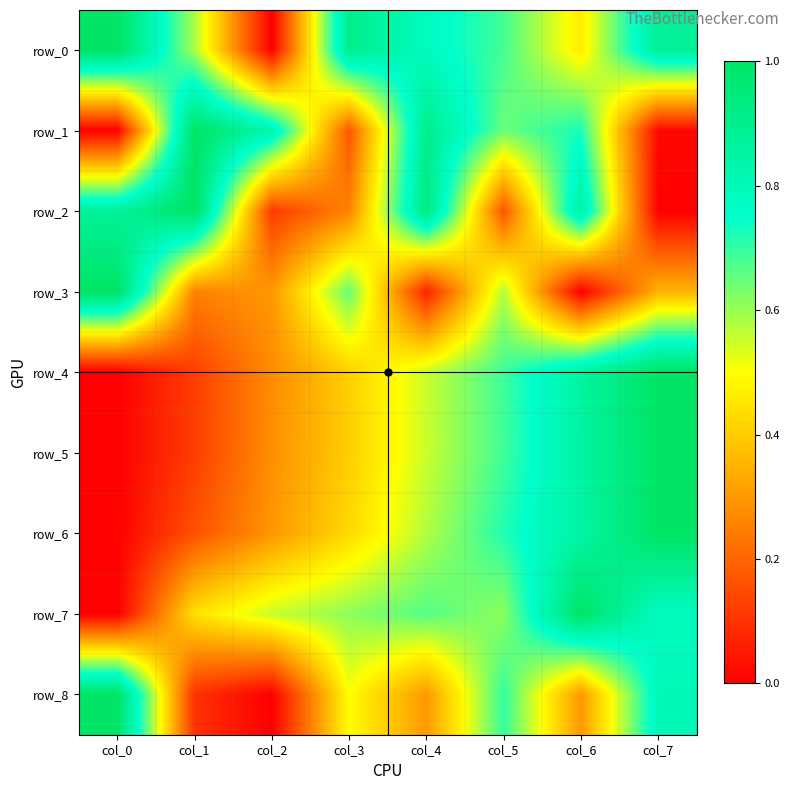

Reading left to right, extract all data points from this chart.

row_0: 1.0	0.6	0.0	0.9	0.8	0.7	0.5	0.9
row_1: 0.0	1.0	0.8	0.2	0.9	0.6	0.7	0.0
row_2: 0.9	1.0	0.1	0.3	0.9	0.2	0.9	0.0
row_3: 1.0	0.3	0.3	0.7	0.1	0.6	0.0	0.4
row_4: 0.0	0.1	0.3	0.4	0.6	0.7	0.9	1.0
row_5: 0.0	0.1	0.3	0.4	0.6	0.7	0.9	1.0
row_6: 0.0	0.2	0.3	0.4	0.6	0.7	0.8	1.0
row_7: 0.0	0.4	0.6	0.6	0.7	0.6	1.0	0.8
row_8: 1.0	0.1	0.0	0.5	0.3	0.7	0.3	0.8